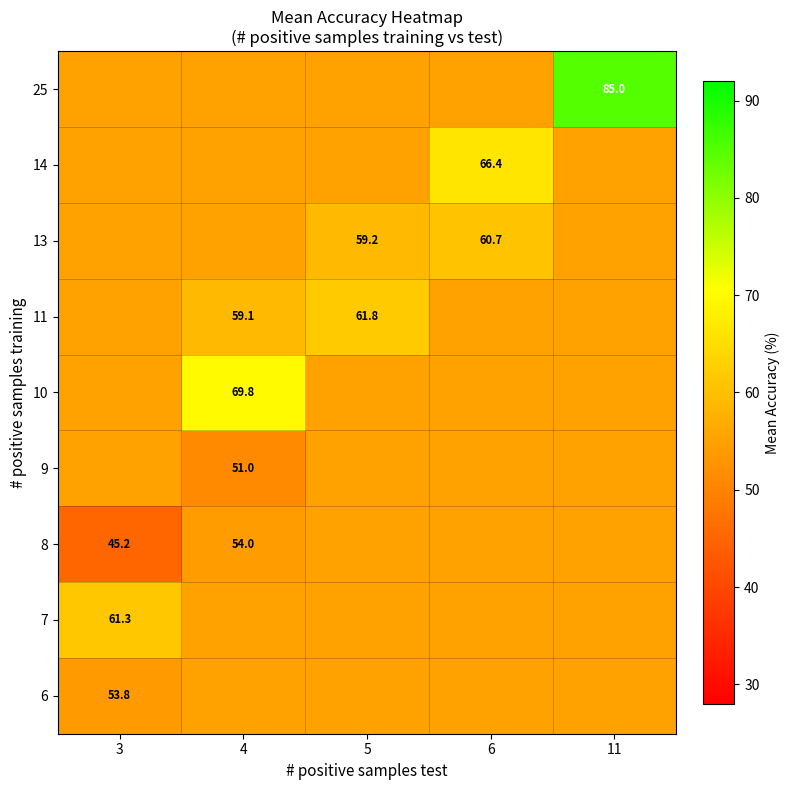

Is the value of row_7 at 5 greater than the value of row_4 at 11?

No